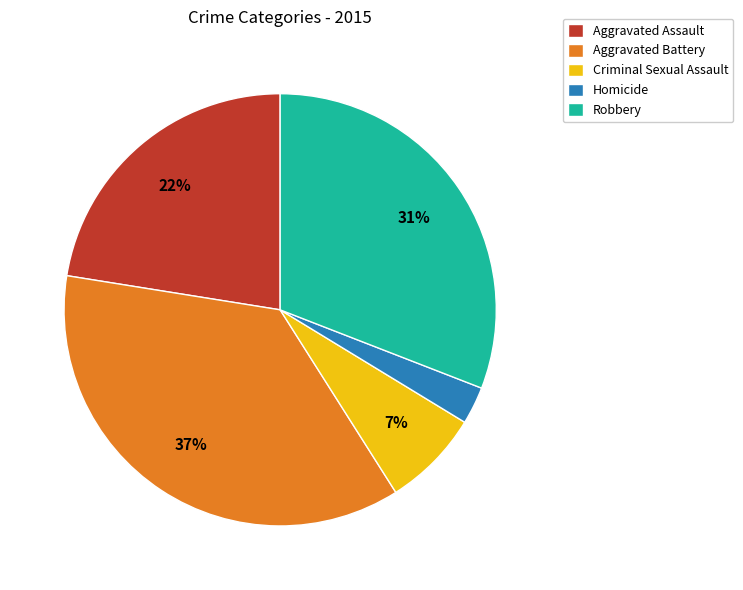

Rank the categories by value from lowest to highest.

Homicide, Criminal Sexual Assault, Aggravated Assault, Robbery, Aggravated Battery